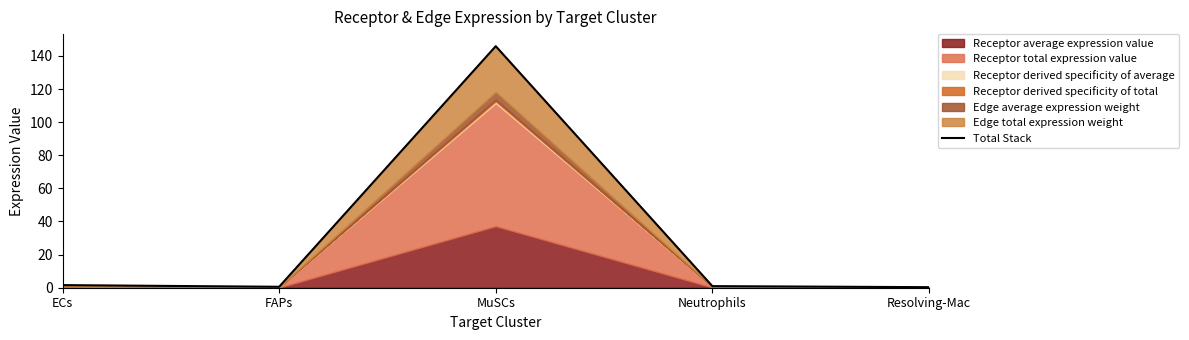

What is the difference between the maximum and minimum values?

145.5